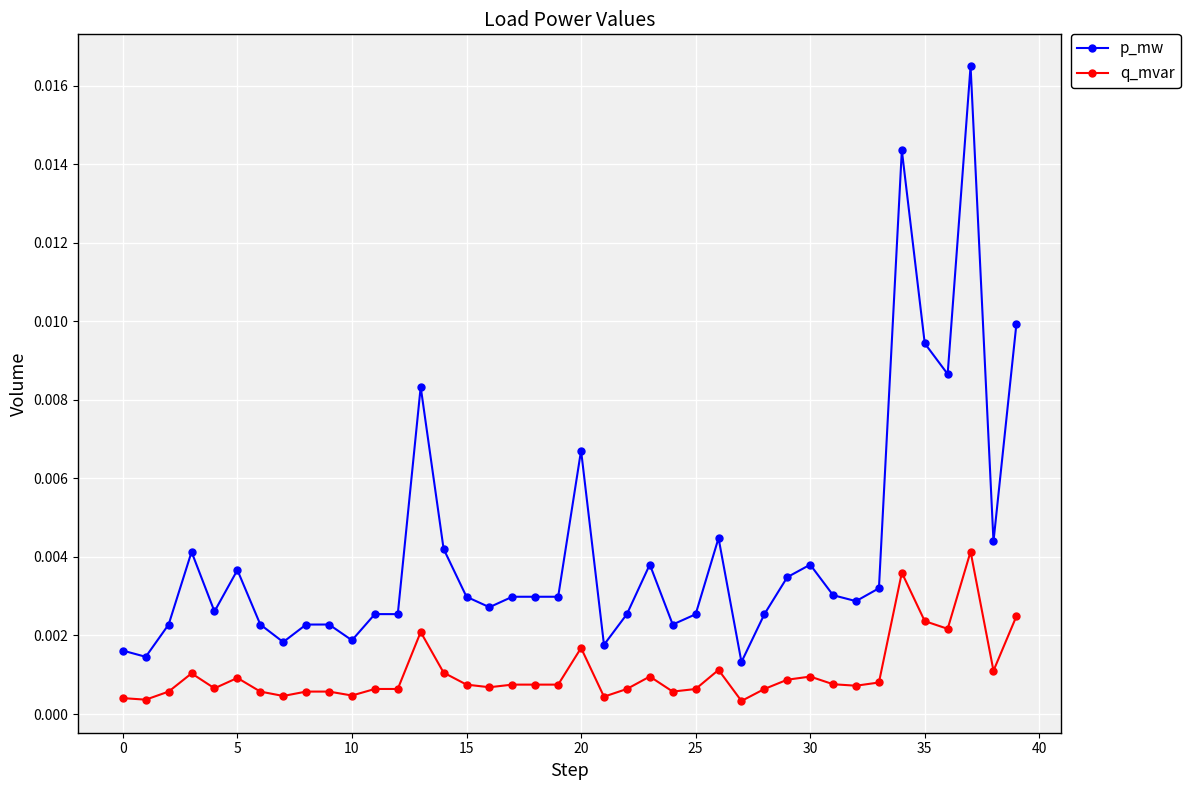

True or false: q_mvar and p_mw intersect in this chart.

False